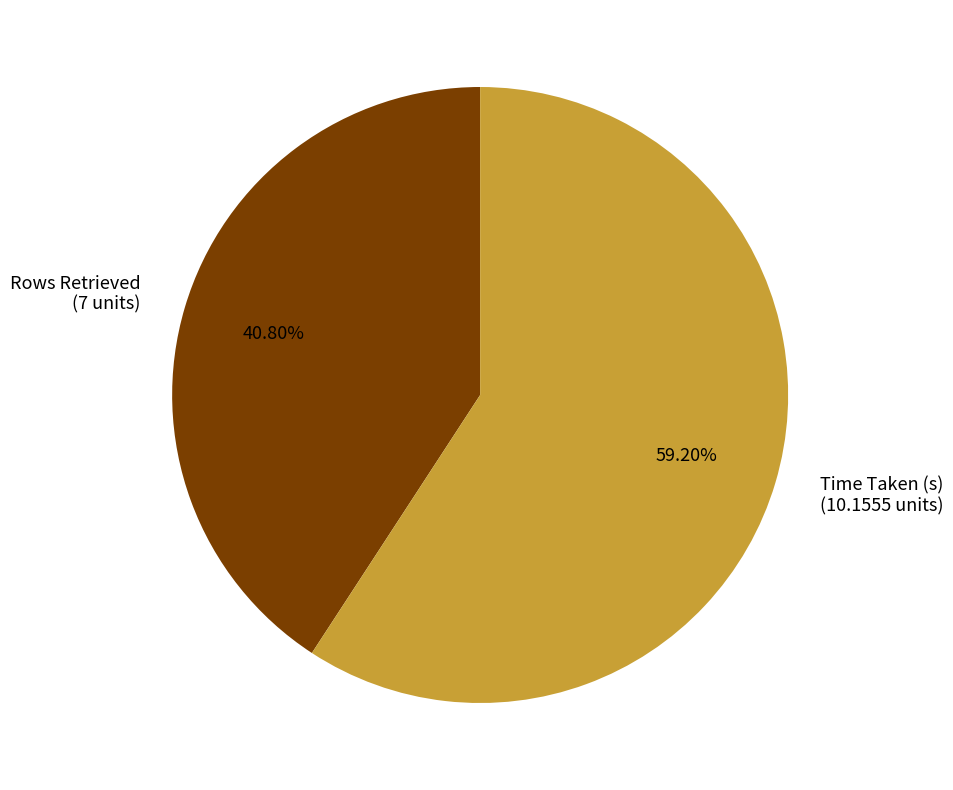

To the nearest percent, what is the combined percentage of Time Taken (s) and Rows Retrieved?

100%